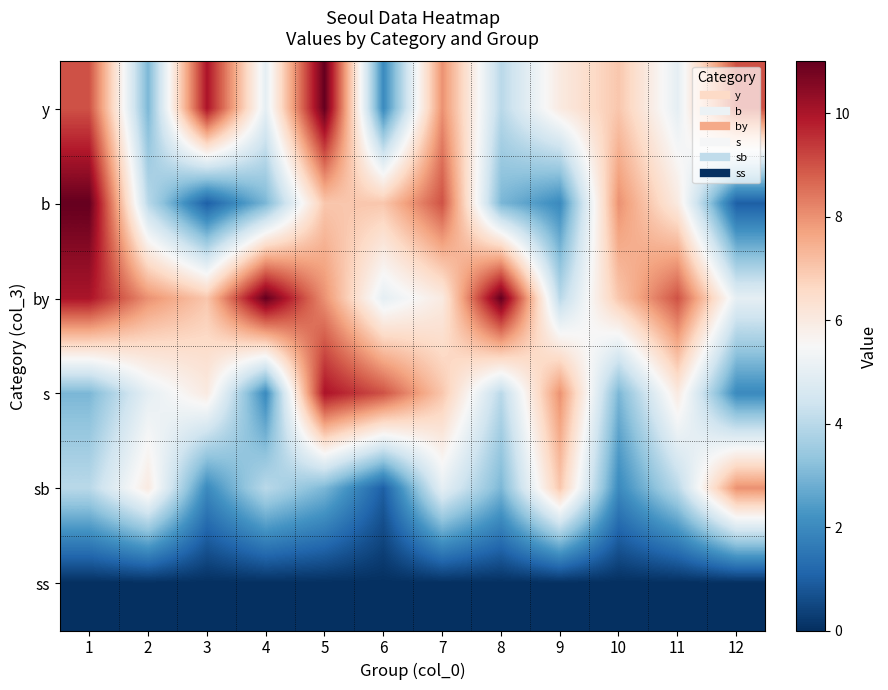

Reading left to right, list all the values displayed in this chart.

y: 1=9	2=3	3=10	4=5	5=11	6=2	7=8	8=4	9=6	10=7	11=5	12=9
b: 1=11	2=4	3=1	4=3	5=7	6=7	7=9	8=3	9=2	10=8	11=6	12=1
by: 1=10	2=8	3=7	4=11	5=8	6=5	7=6	8=11	9=4	10=7	11=9	12=5
s: 1=3	2=5	3=6	4=2	5=10	6=9	7=7	8=4	9=8	10=3	11=6	12=2
sb: 1=4	2=6	3=2	4=4	5=3	6=1	7=5	8=3	9=7	10=2	11=4	12=8
ss: 1=0	2=0	3=0	4=0	5=0	6=0	7=0	8=0	9=0	10=0	11=0	12=0